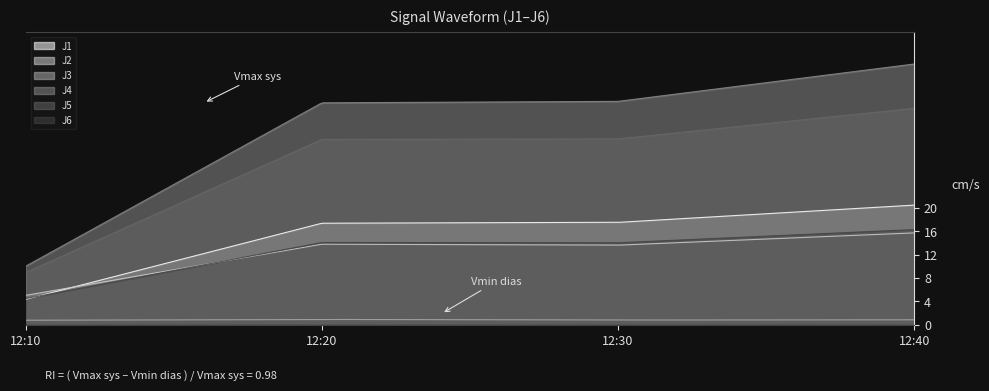

Which category has the lowest value across all series?

12:10